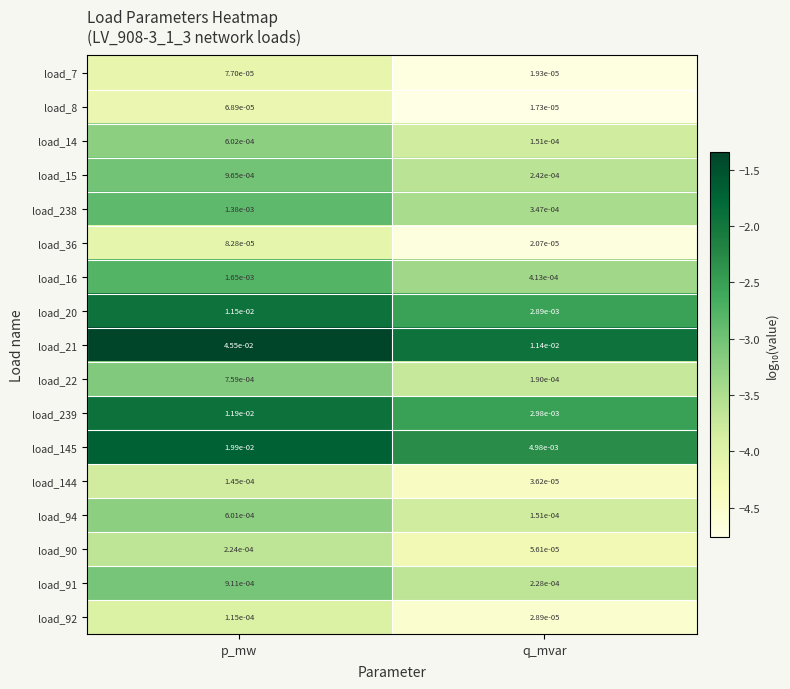

List the labels in order of load_239 value, largest first.

p_mw, q_mvar